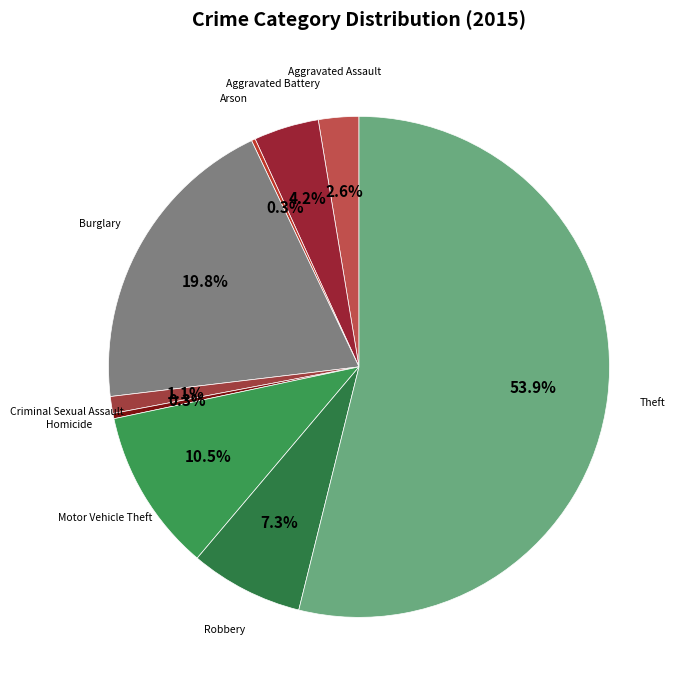

Is there a majority slice in this chart?

Yes